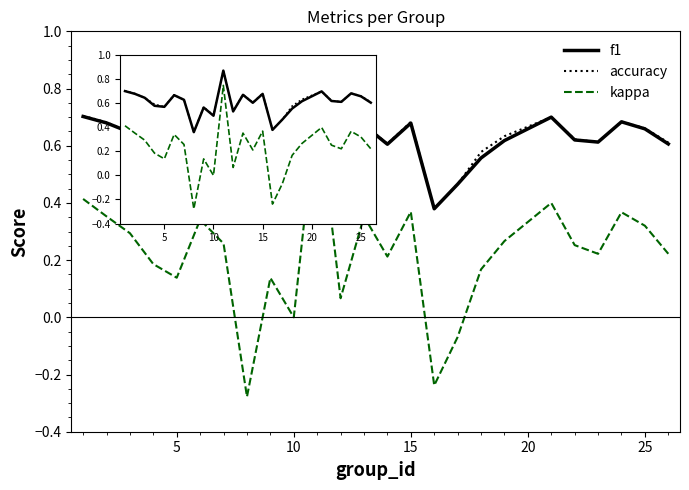

Which series has the largest range (max minus min)?

kappa